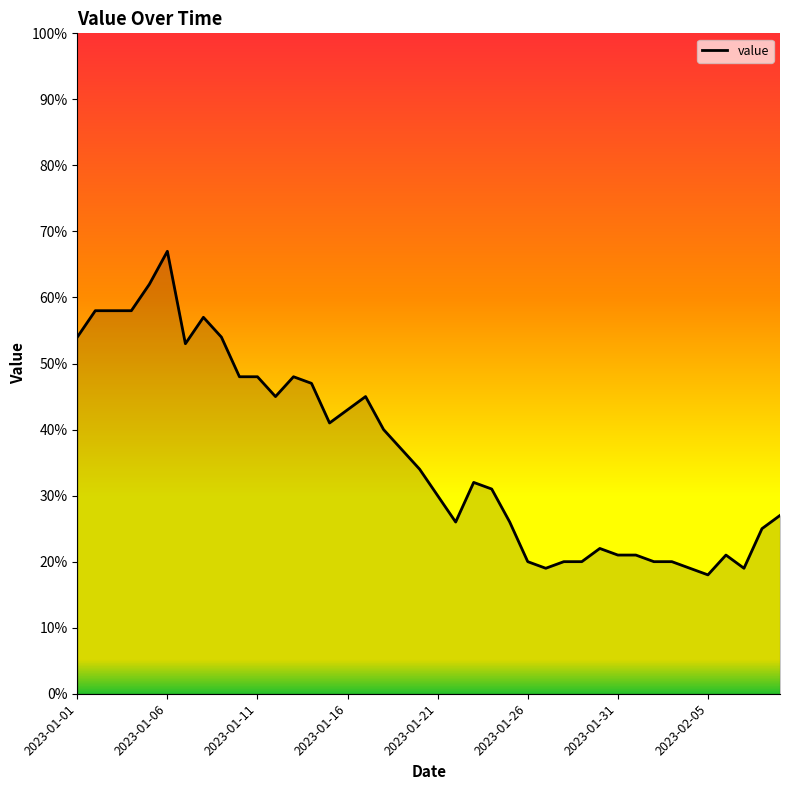

What is the maximum value shown in the chart?

67